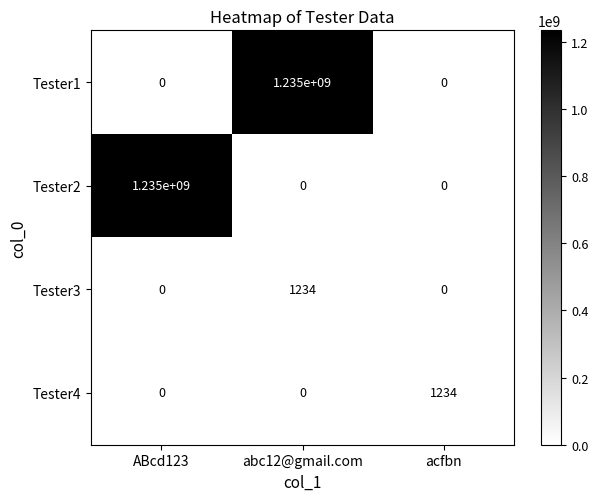

What is the sum of all Tester4 values?

1234